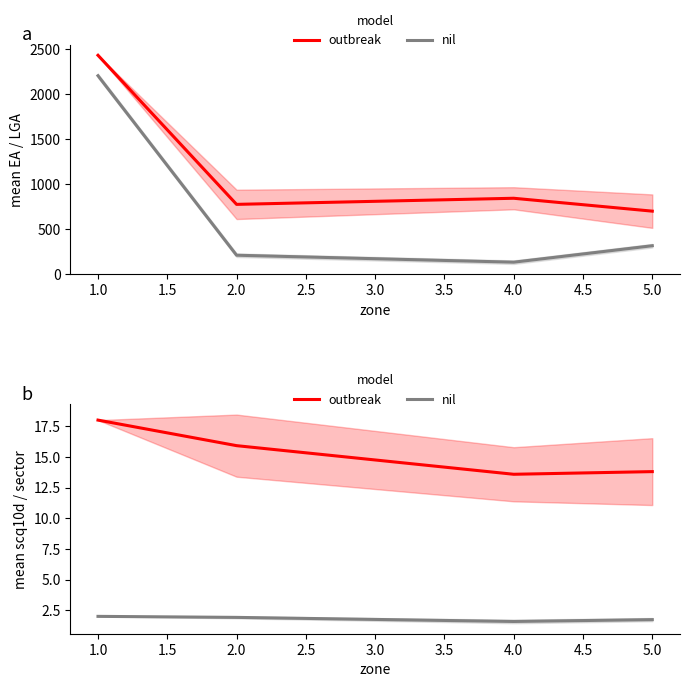

What is the difference between the maximum and minimum values in the outbreak series?

4.4